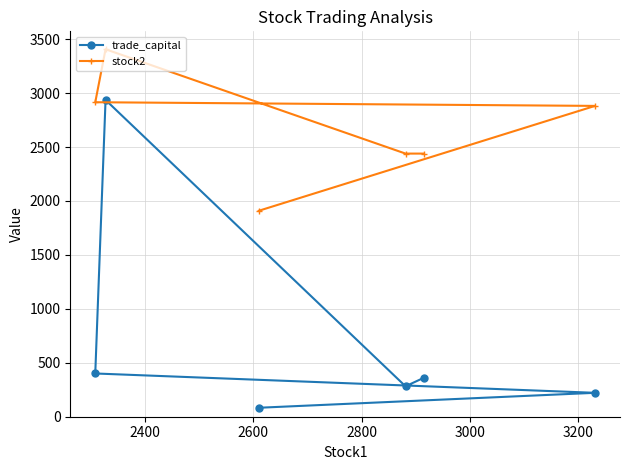

At how many categories does at least one series exceed 462?

6